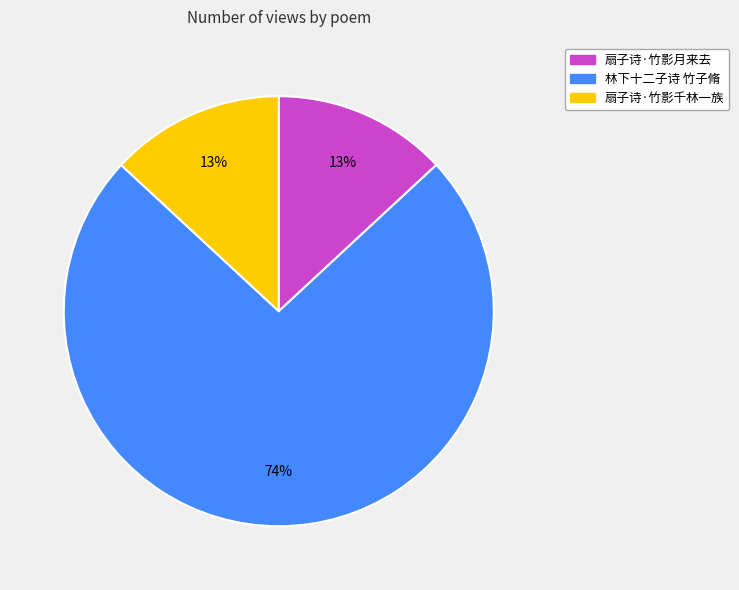

To the nearest percent, what portion does 扇子诗·竹影千林一族 represent?

13%